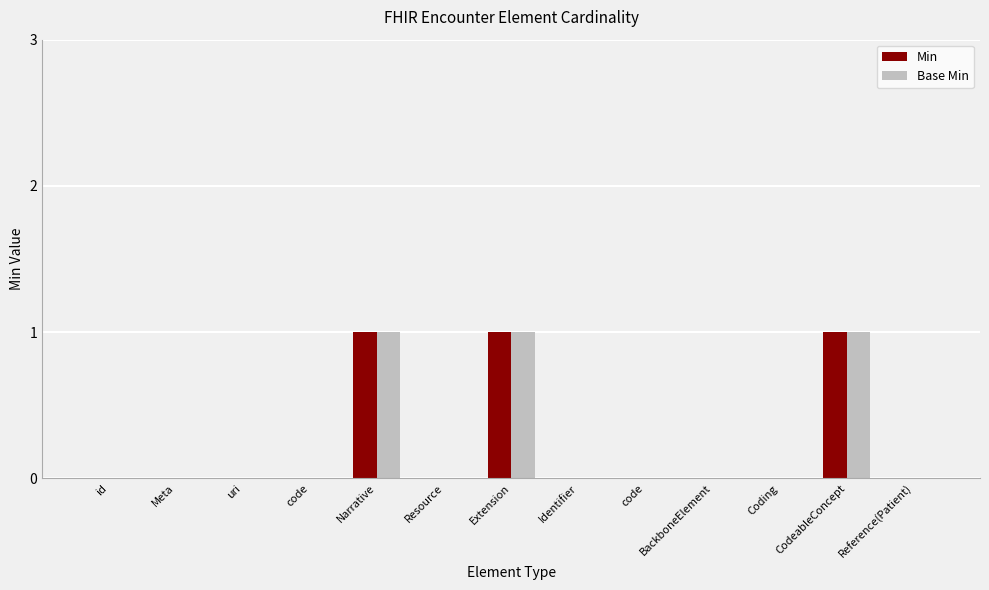

Reading left to right, what are all the values shown in this chart?

Min: 0	0	0	0	1	0	1	0	0	0	0	1	0
Base Min: 0	0	0	0	1	0	1	0	0	0	0	1	0